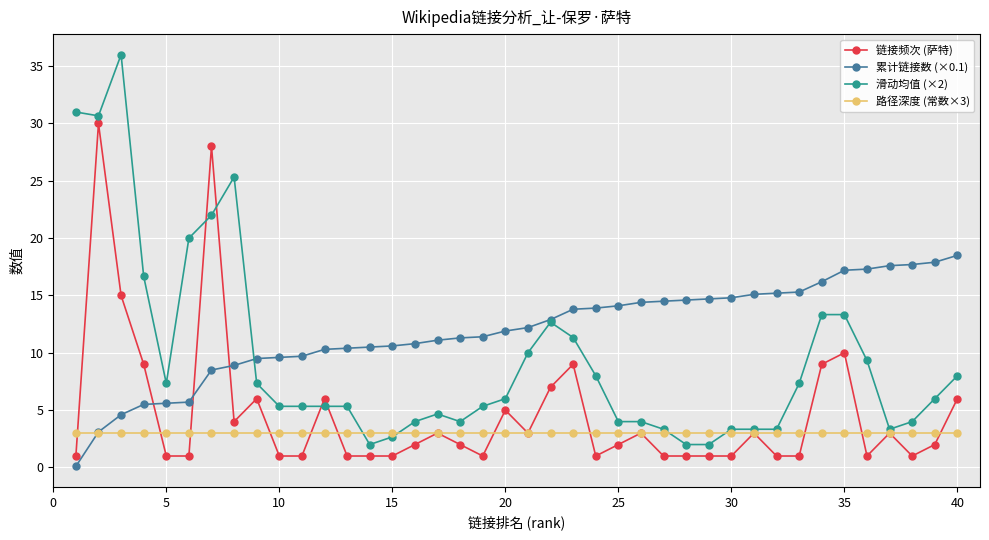

After their last crossing, which series has the higher values: 链接频次 (萨特) or 滑动均值 (×2)?

滑动均值 (×2)